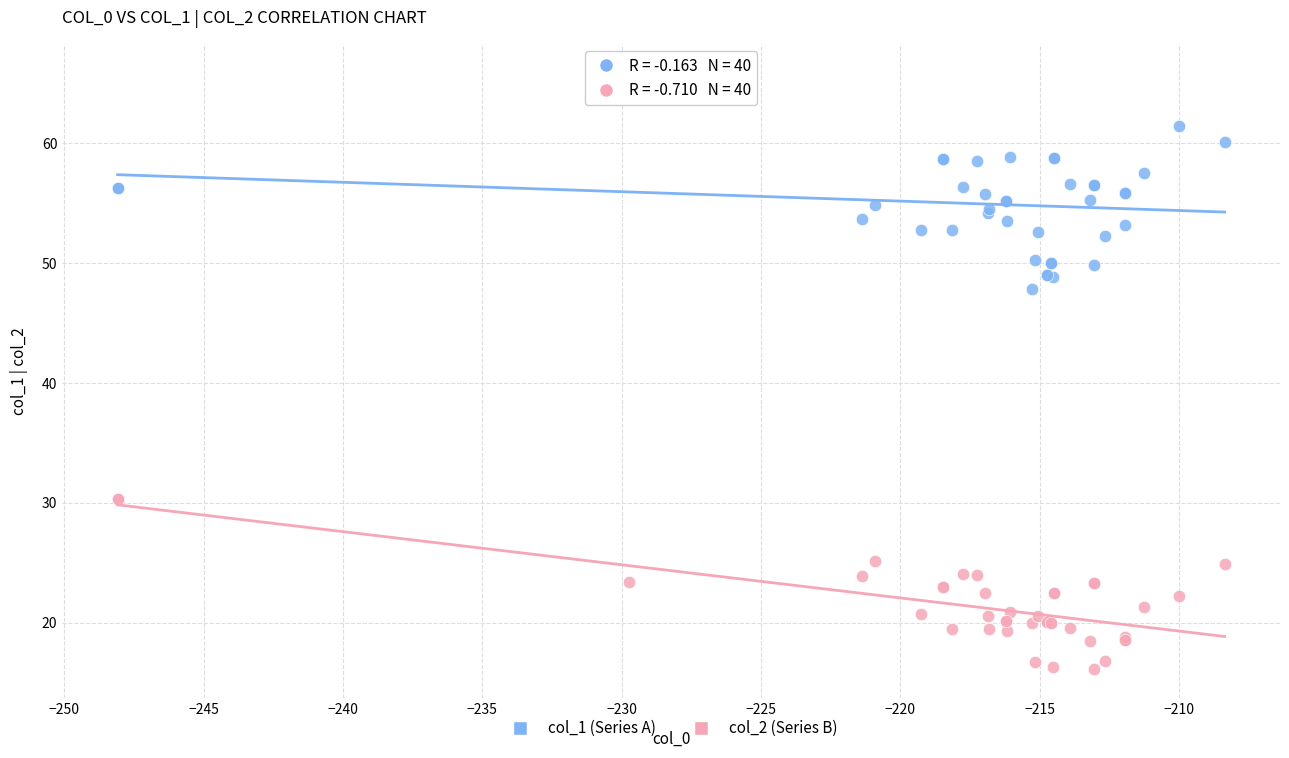

Which series contains the lowest Y value?

col_2 (Series B)